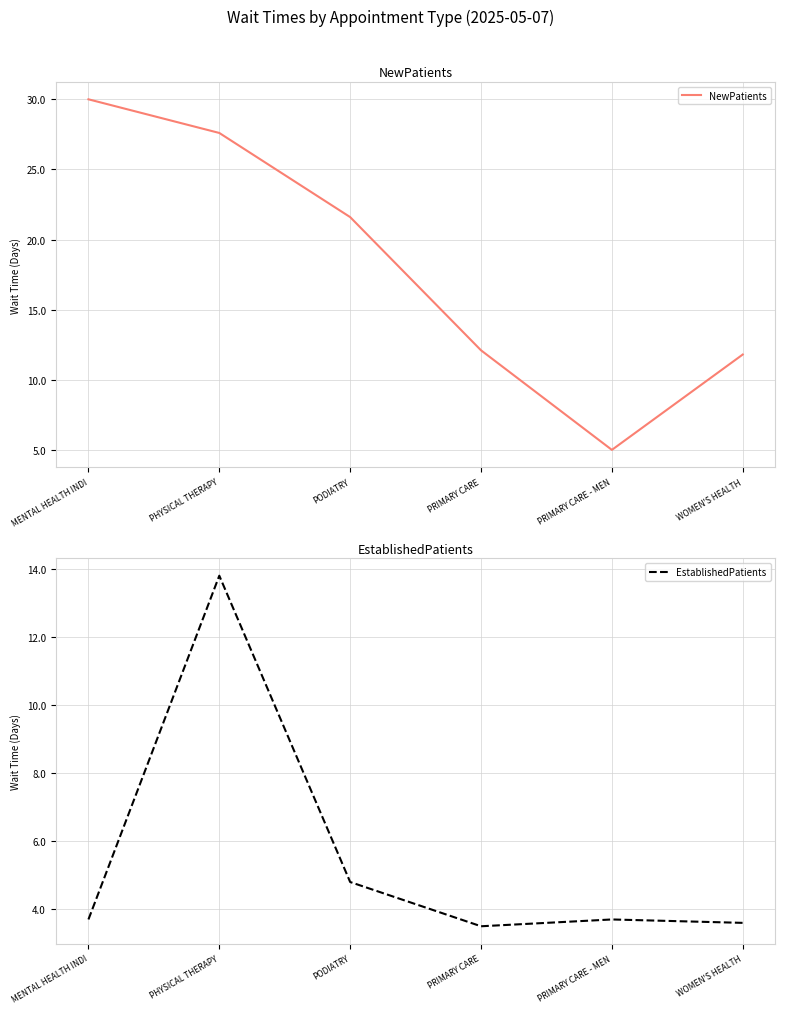

What is the sum of the EstablishedPatients values at PODIATRY and PRIMARY CARE?

8.3